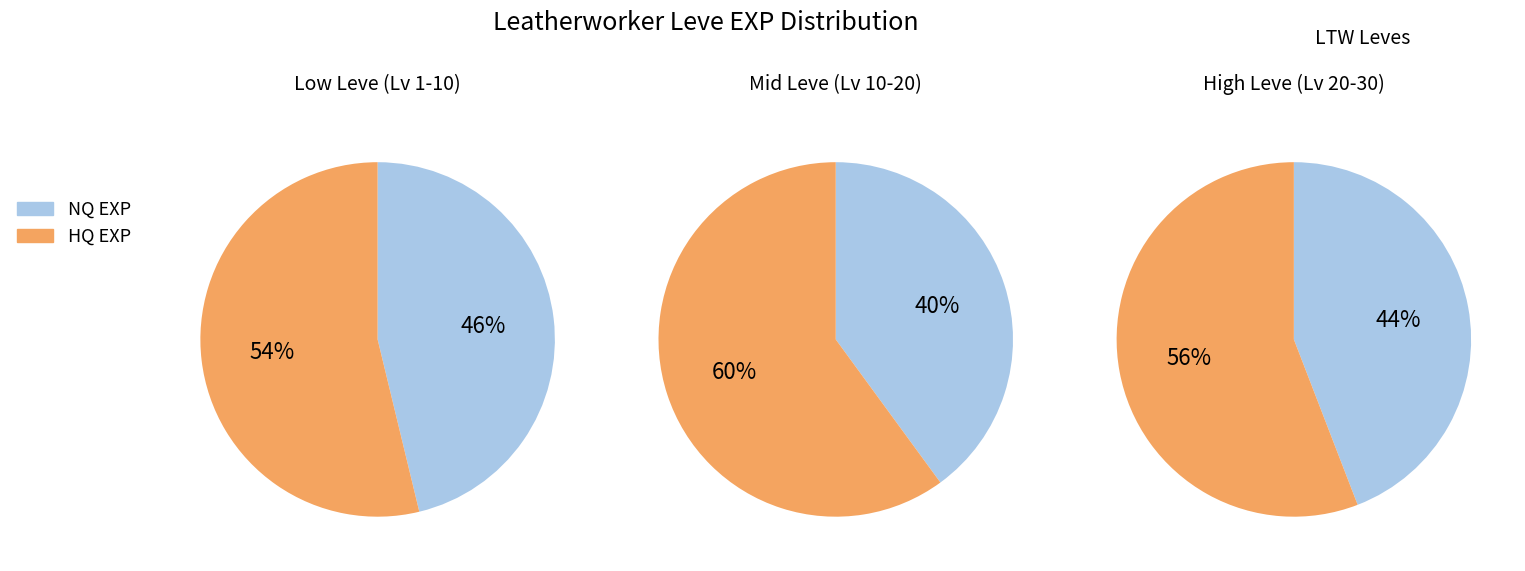

True or false: 3 accounts for 35% of the total.

False